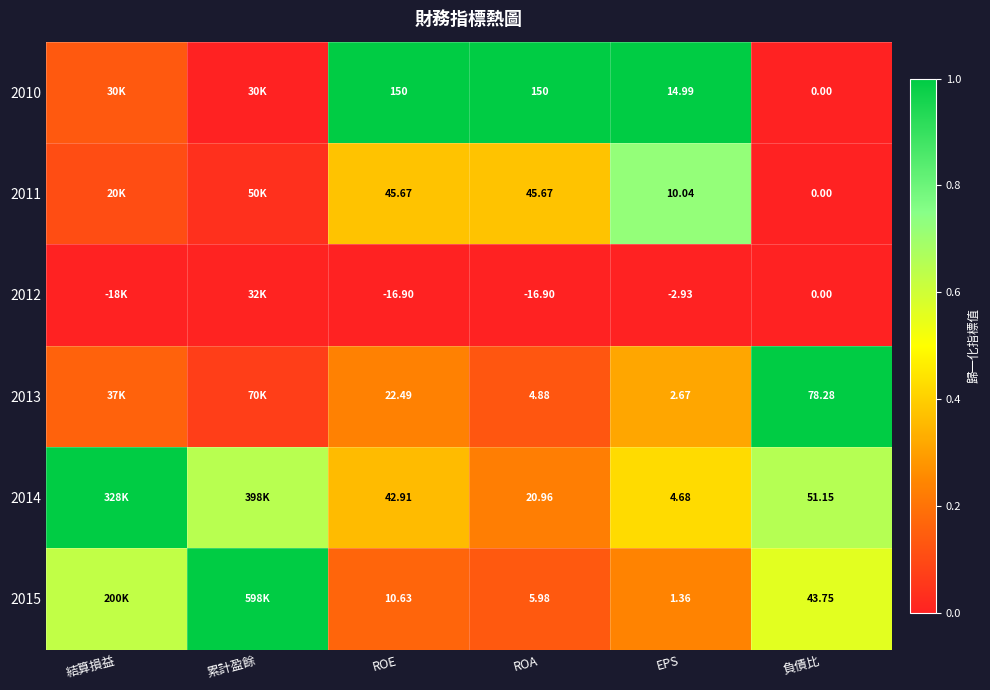

What is the difference between the highest and lowest values at 累計盈餘?

1.0